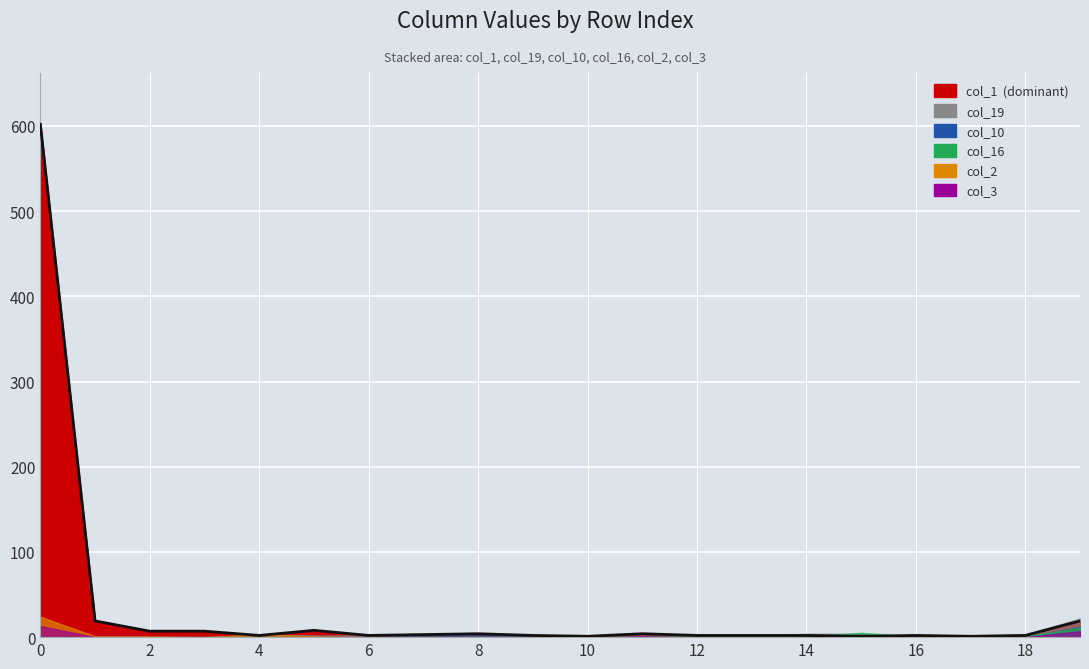

Which has a higher value, 13 or 14?

13